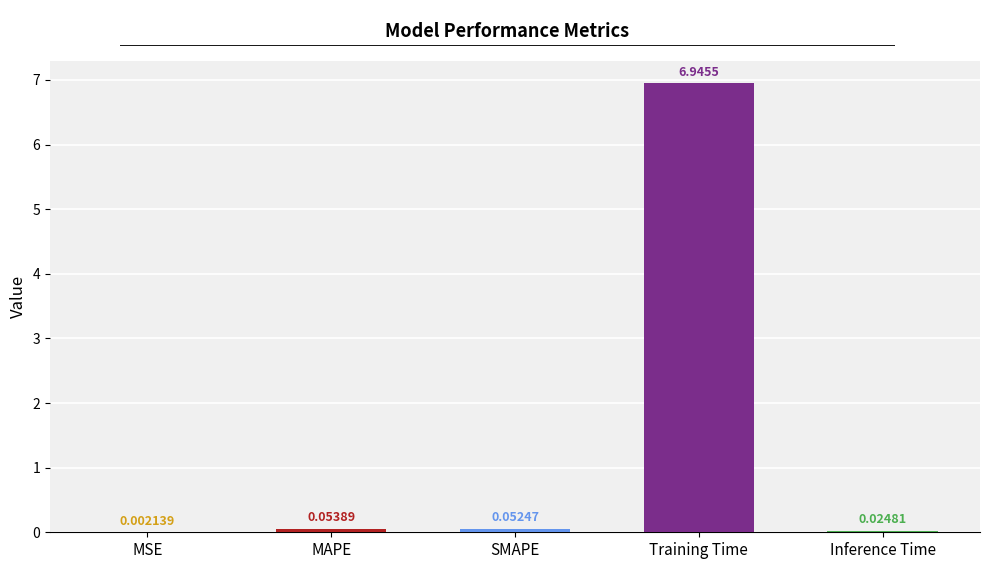

What is the sum of the values at MAPE and Training Time?

7.0